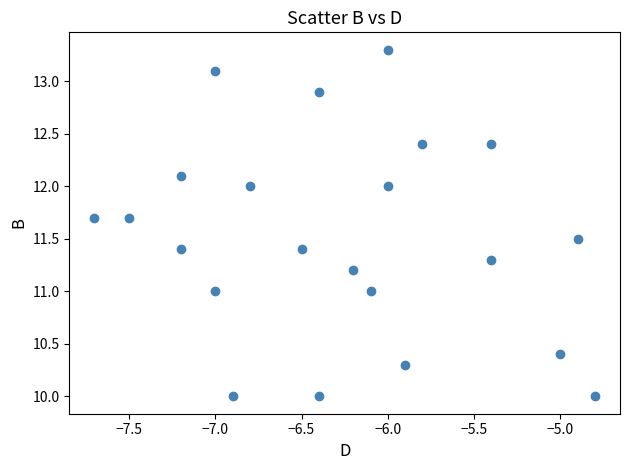

What is the range of X values (max minus min)?

2.9